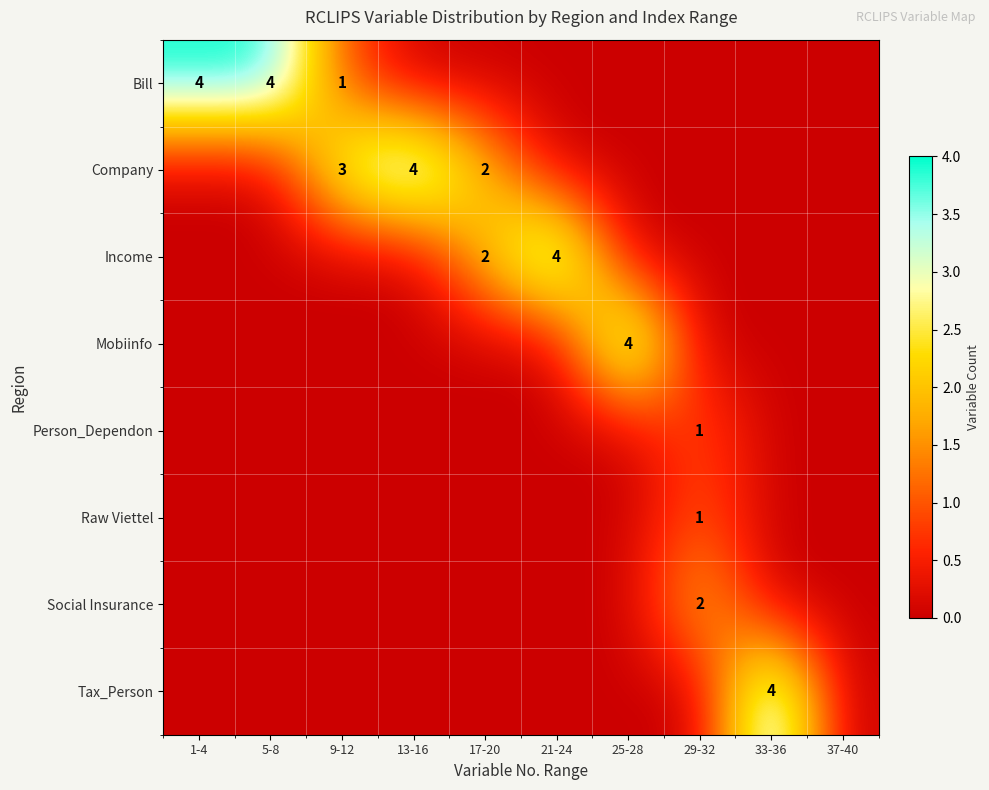

The value of Bill at 9-12 is 1. True or false?

True